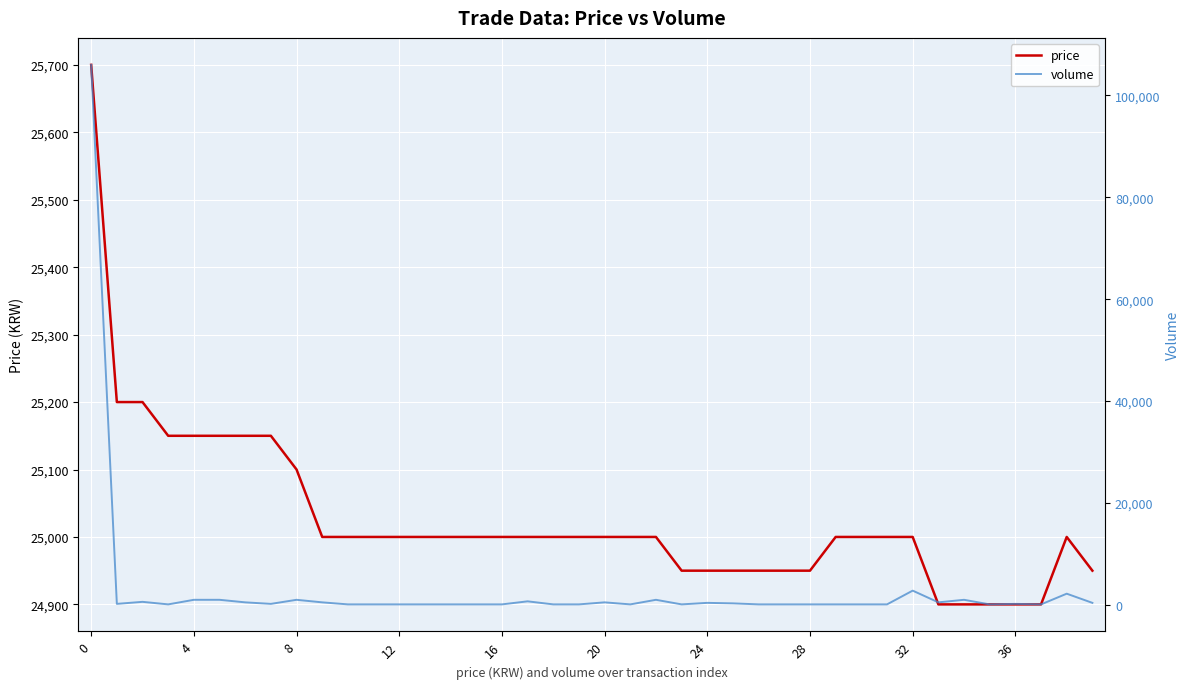

At which label is volume closest to 53050?

32